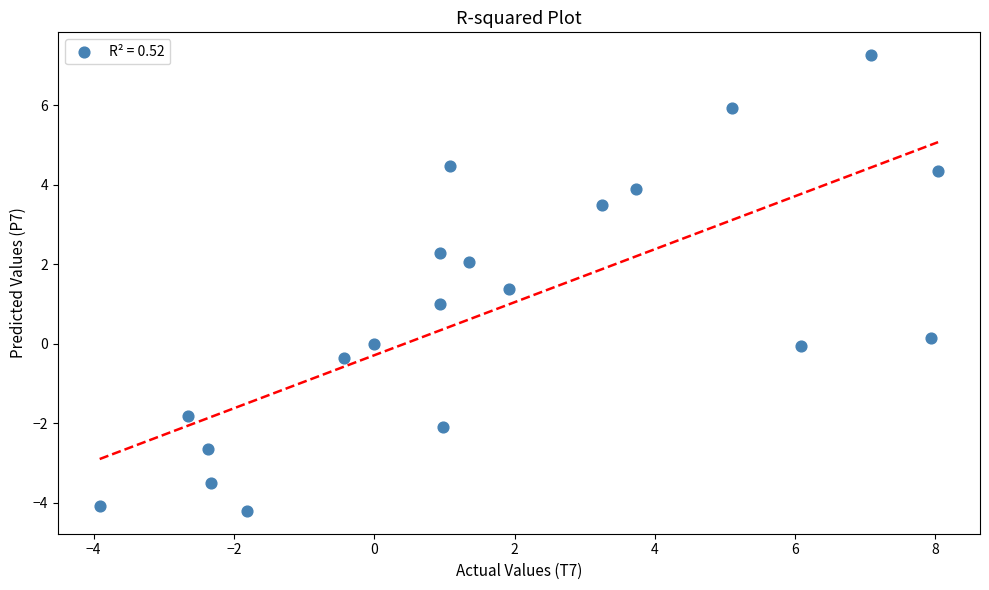

What is the range of X values (max minus min)?

11.9